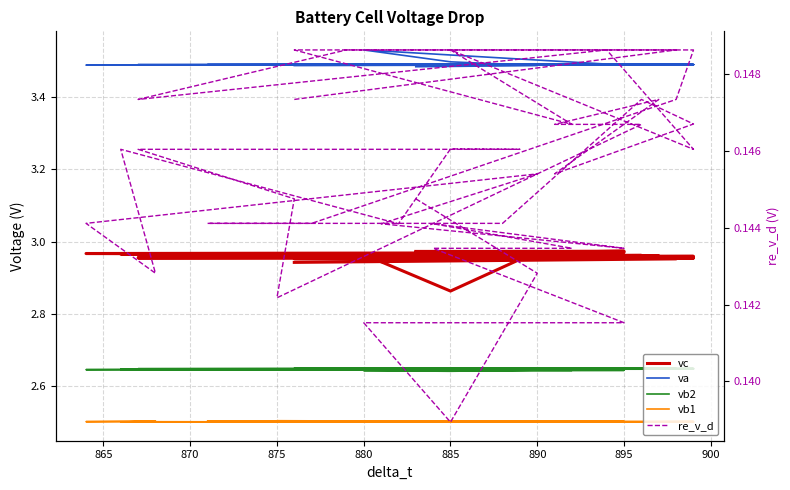

What are all the series names shown in the legend?

vc, va, vb2, vb1, re_v_d